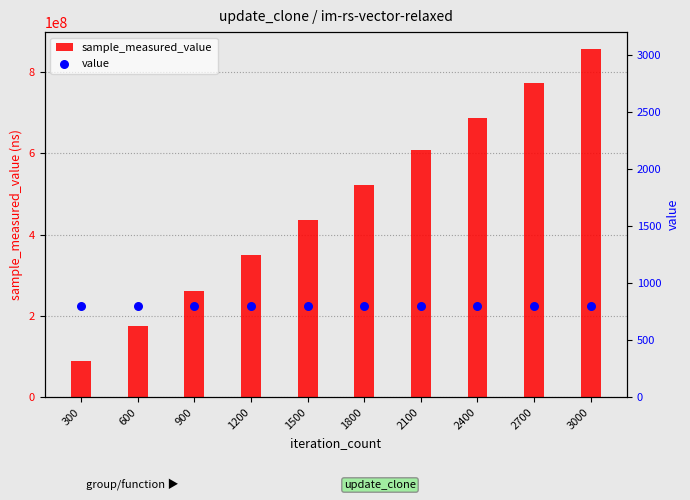

Which series has the widest spread of Y values?

sample_measured_value